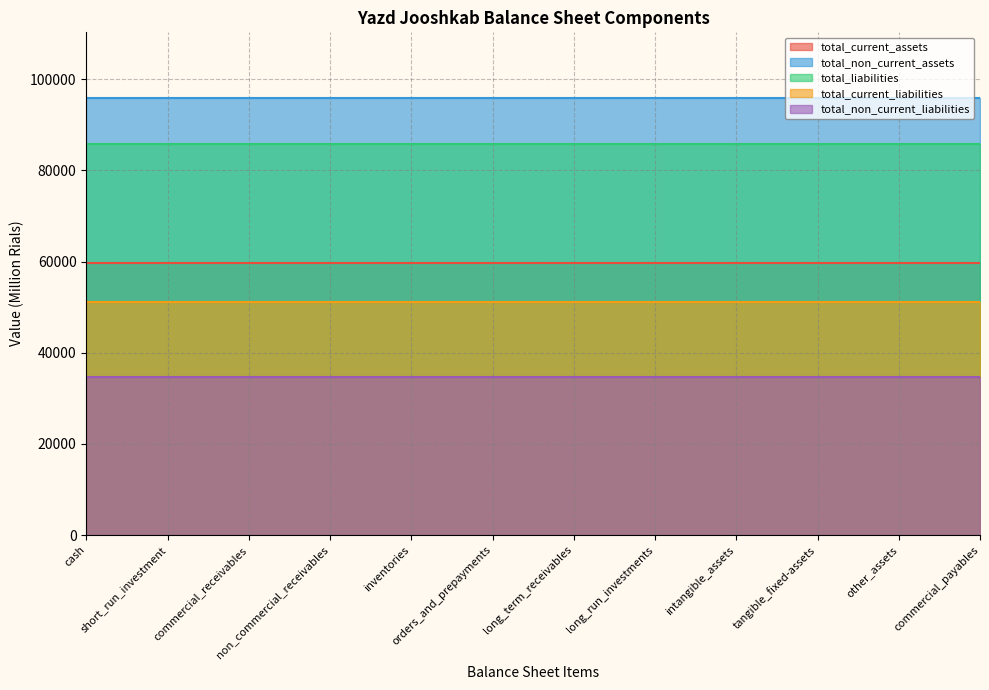

Rank the categories by total_current_assets value from lowest to highest.

cash, short_run_investment, commercial_receivables, non_commercial_receivables, inventories, orders_and_prepayments, long_term_receivables, long_run_investments, intangible_assets, tangible_fixed-assets, other_assets, commercial_payables